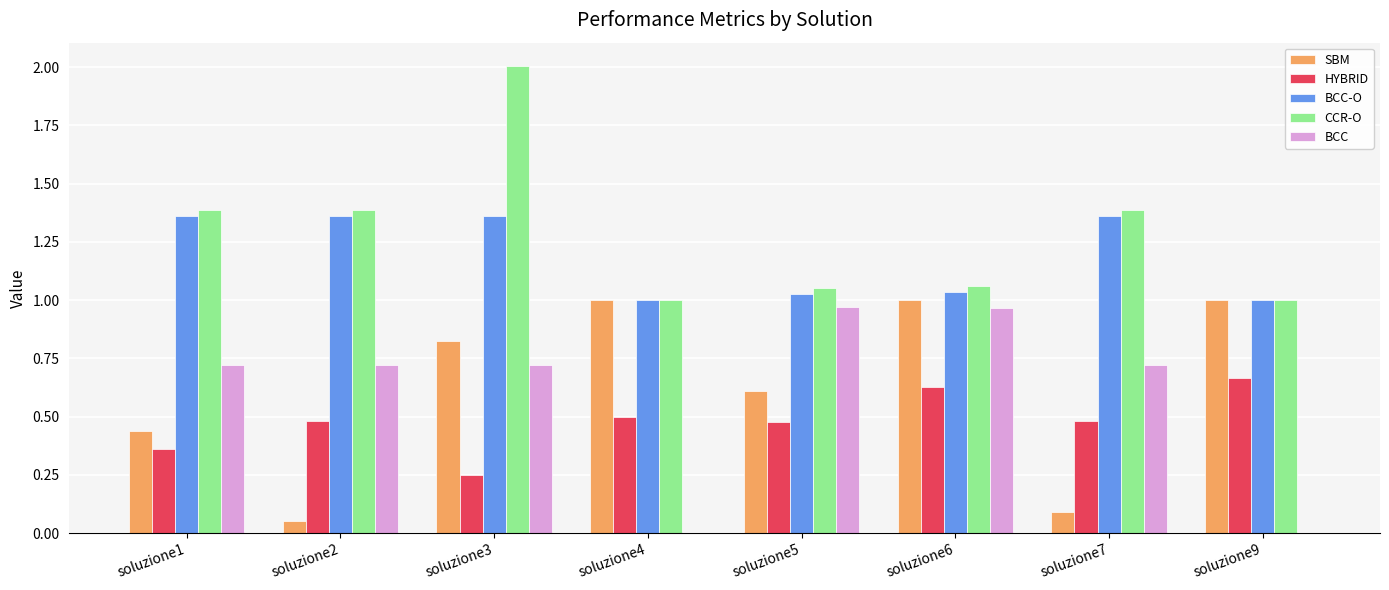

What is the sum of all BCC-O values?

9.5